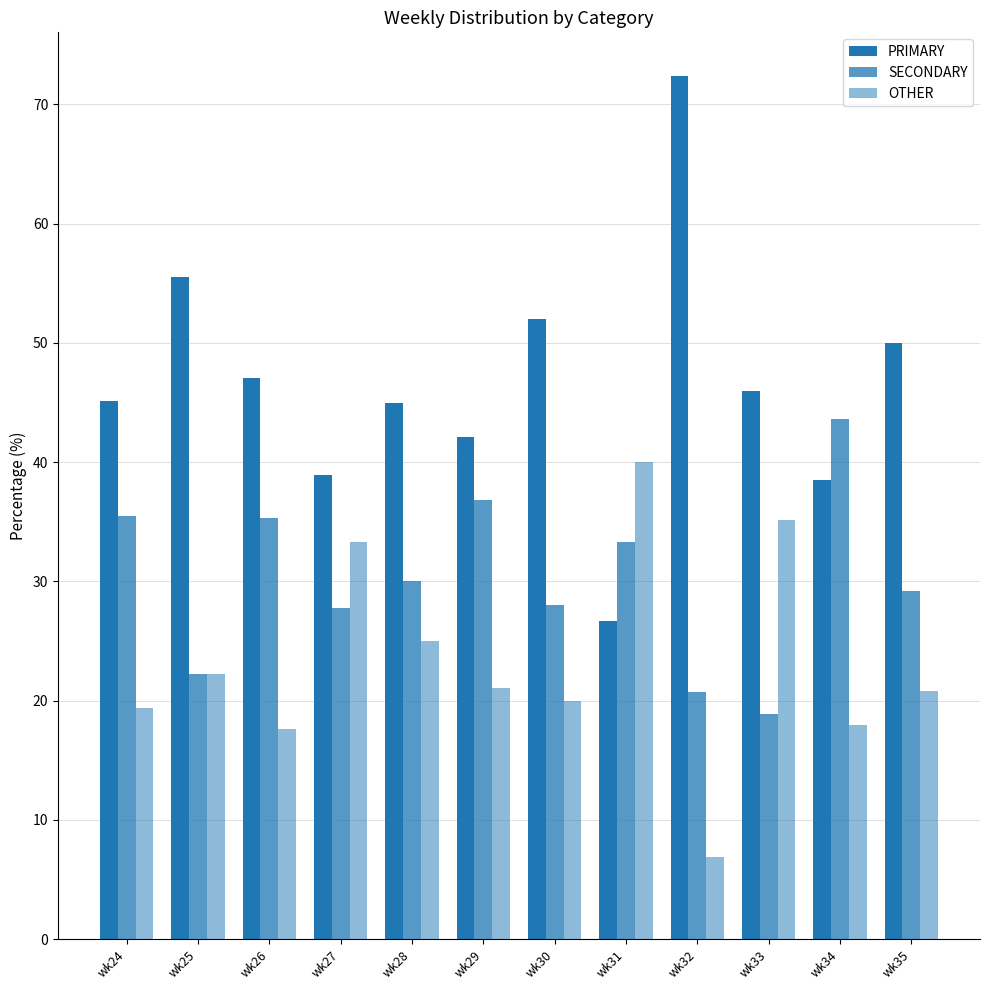

What is the difference between the highest and lowest values at wk27?

11.1